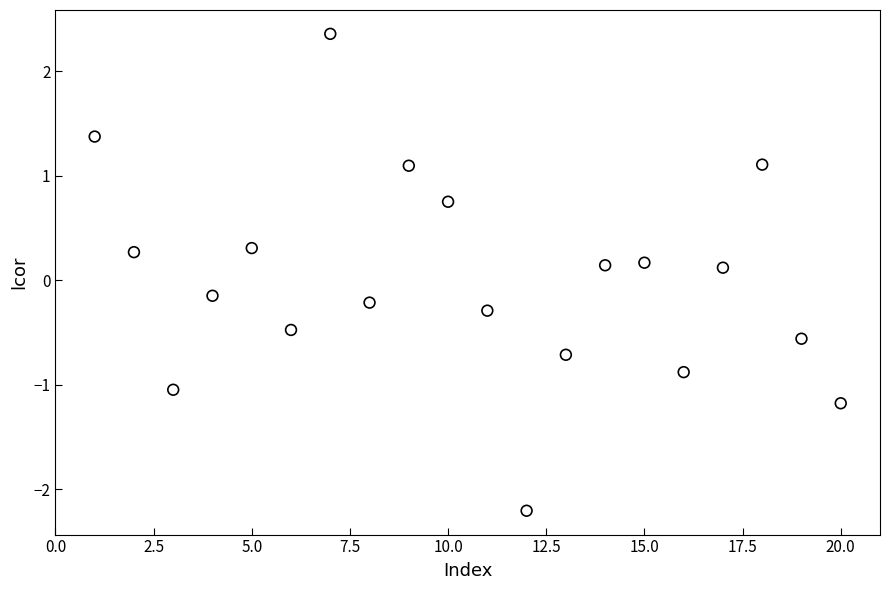

What is the range of Y values (max minus min)?

4.6